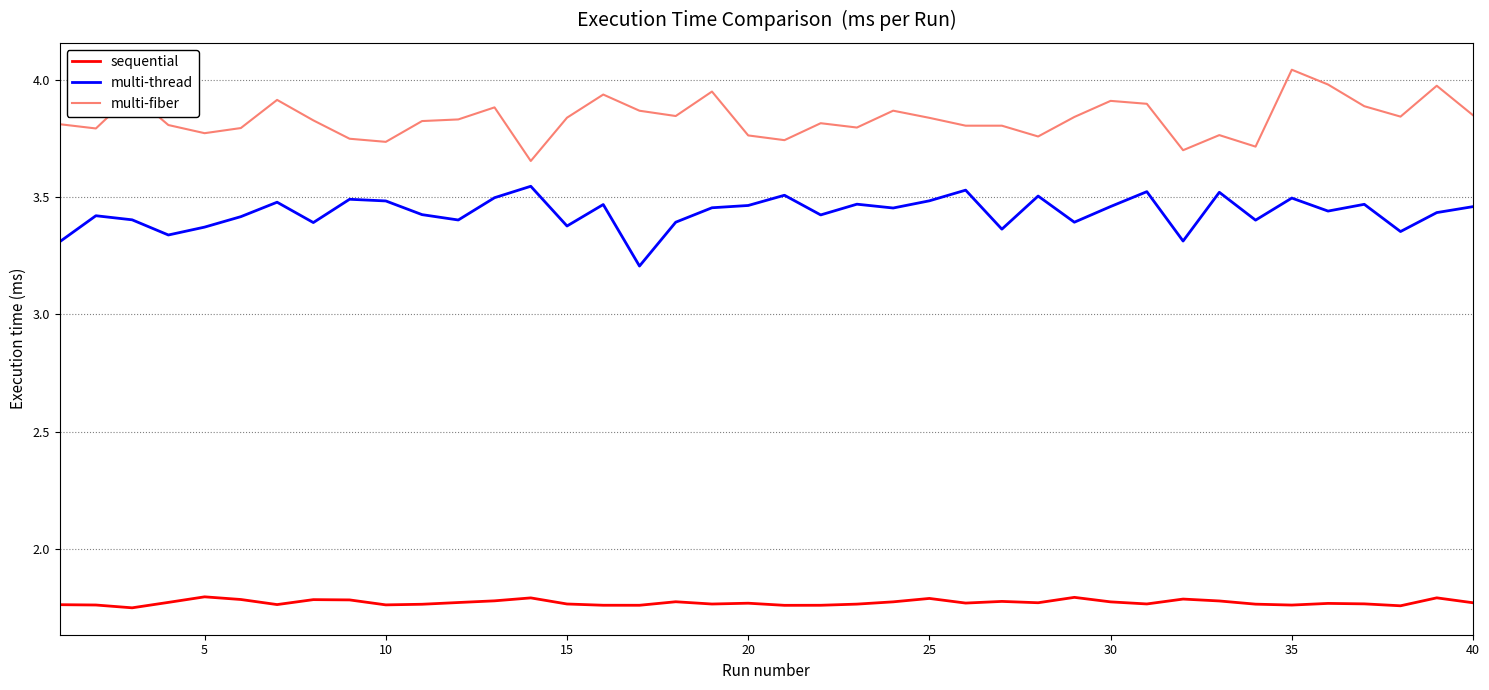

Which series has the largest total across all categories?

multi-fiber